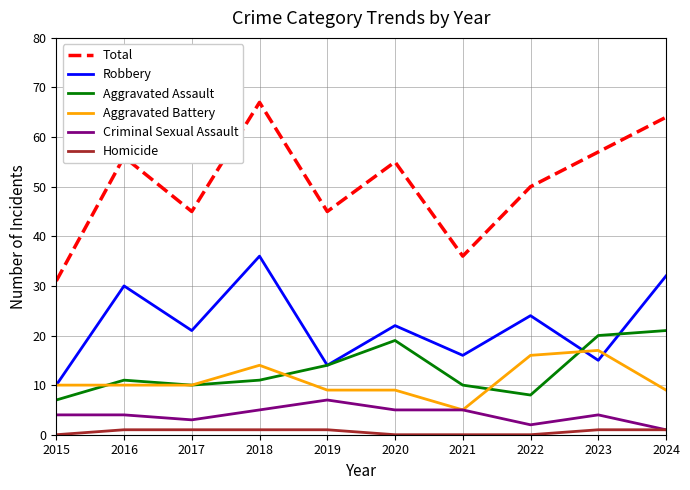

Is the value of Aggravated Battery at 2020 greater than the value of Homicide at 2019?

Yes